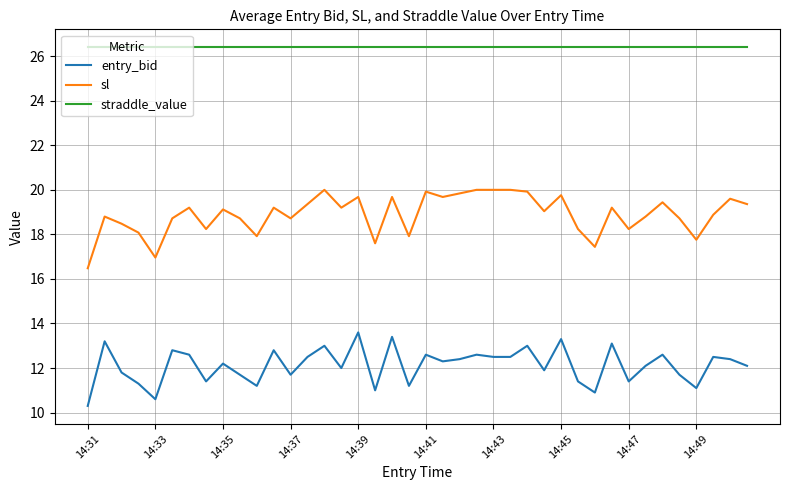

Which series has the largest total across all categories?

straddle_value